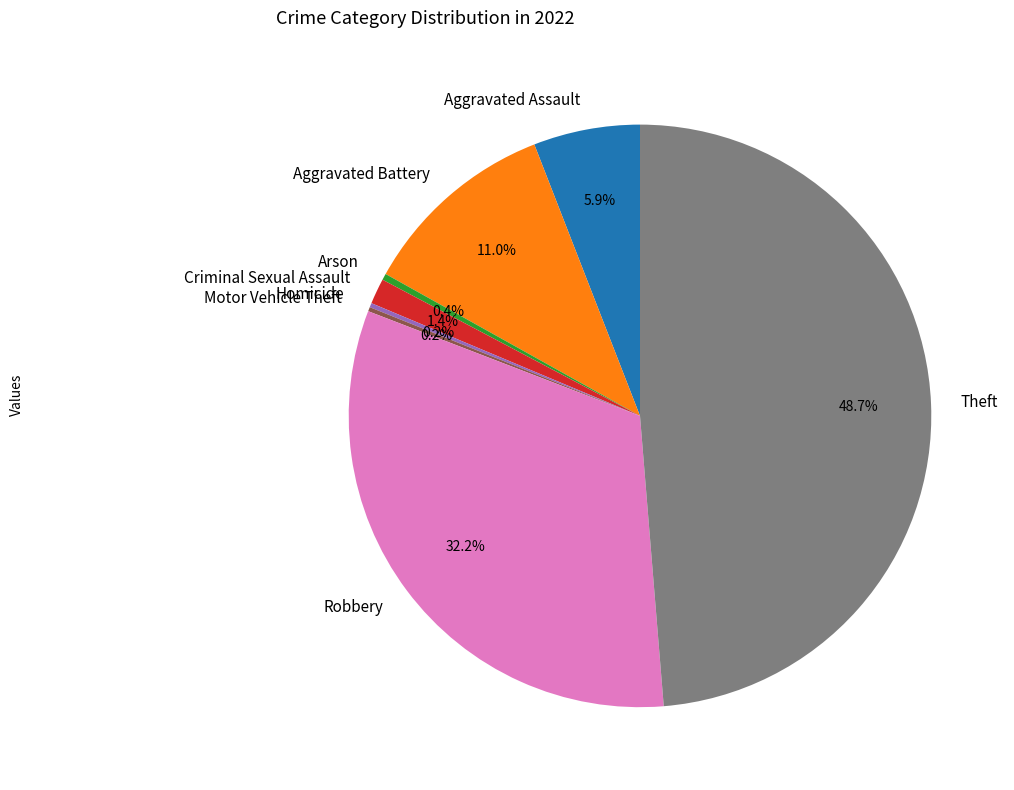

Is there a majority slice in this chart?

No